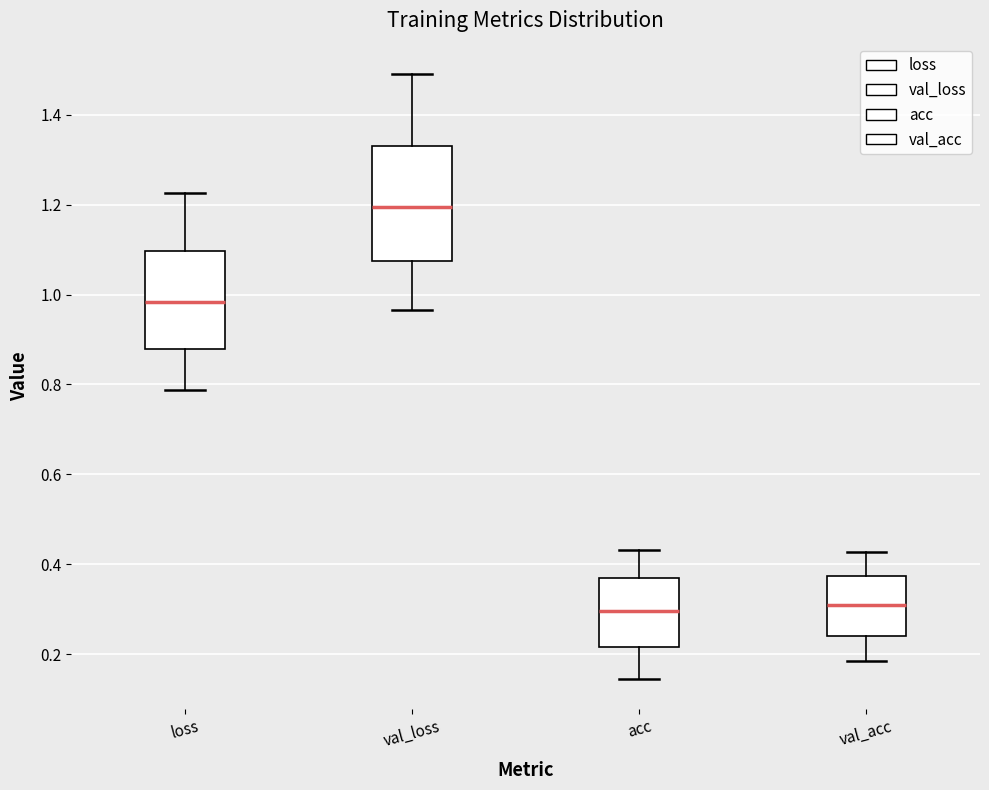

Where is the upper edge of the box for val_acc on the y-axis? The values are not printed on the chart, so give them approximately, as read against the axis.

0.38